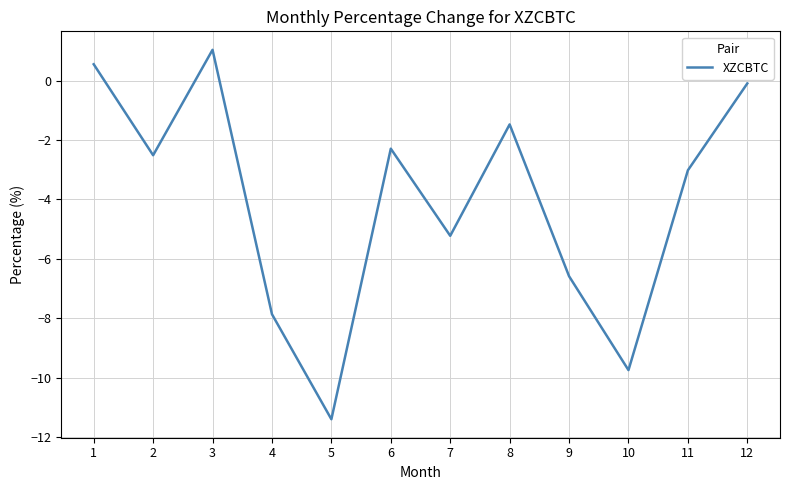

Rank the categories by value from lowest to highest.

5, 10, 4, 9, 7, 11, 2, 6, 8, 12, 1, 3